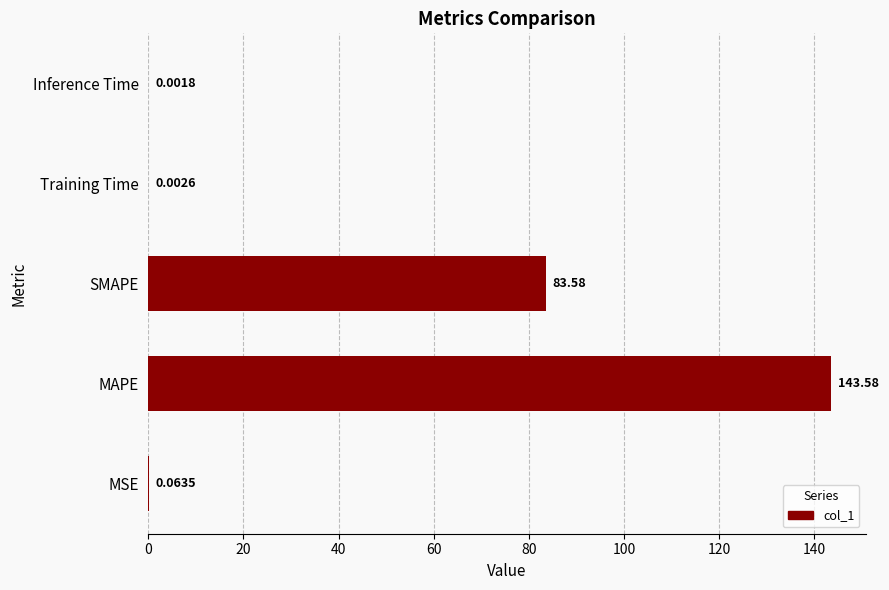

What is the sum of all values?

227.2